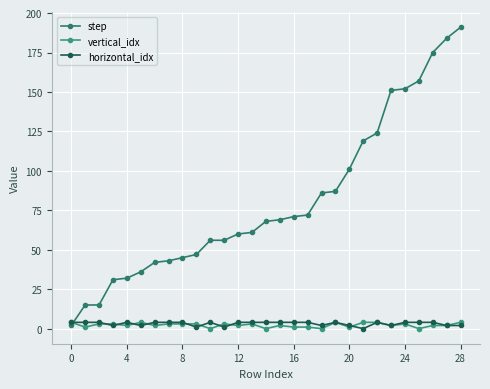

Reading left to right, transcribe all the data shown in this chart.

step: 2	15	15	31	32	36	42	43	45	47	56	56	60	61	68	69	71	72	86	87	101	119	124	151	152	157	175	184	191
vertical_idx: 4	1	3	3	2	4	2	3	3	3	0	3	2	3	0	2	1	1	0	4	1	4	4	2	3	0	2	2	4
horizontal_idx: 4	4	4	2	4	2	4	4	4	1	4	1	4	4	4	4	4	4	2	4	2	0	4	2	4	4	4	2	2